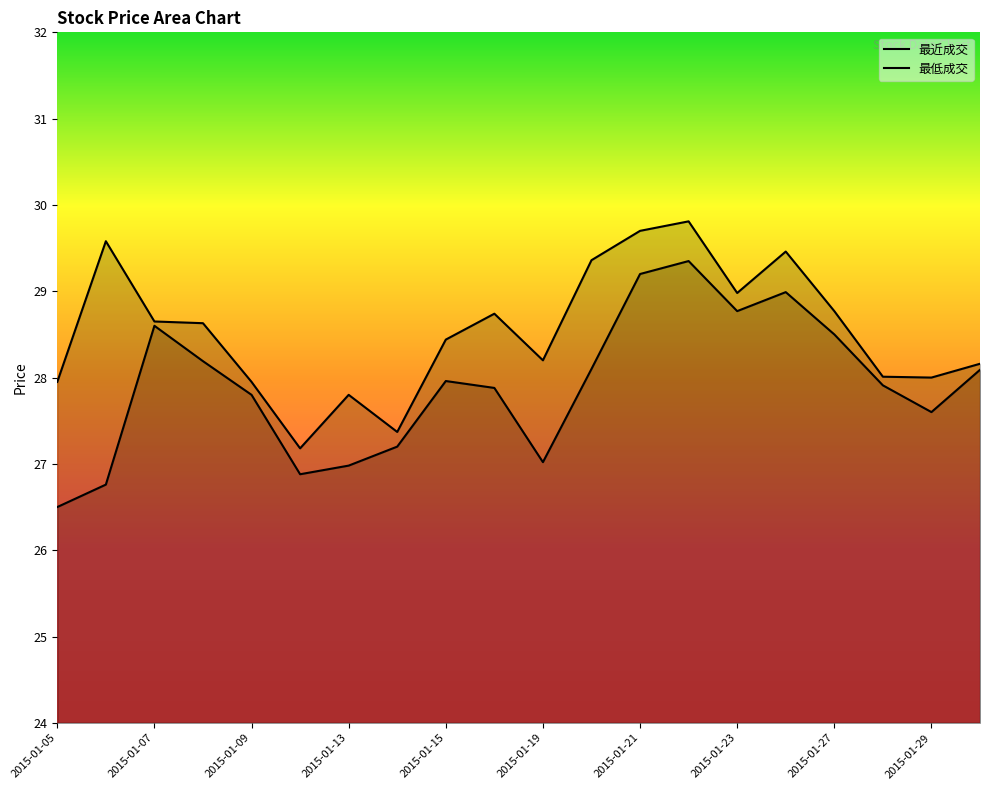

What value does the 最低成交 series have at 2015-01-21?

29.2